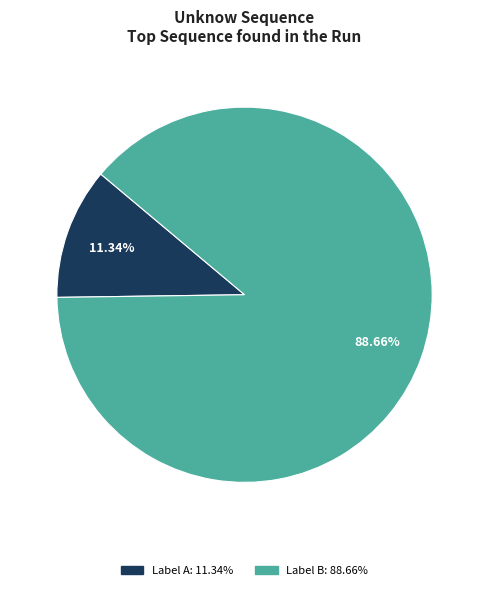

Is there any slice that represents more than half of the pie?

Yes